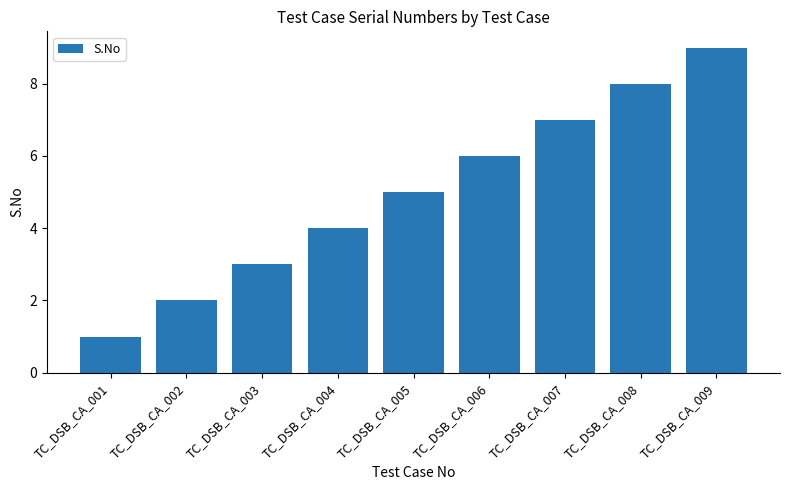

Rank the categories by value from lowest to highest.

TC_DSB_CA_001, TC_DSB_CA_002, TC_DSB_CA_003, TC_DSB_CA_004, TC_DSB_CA_005, TC_DSB_CA_006, TC_DSB_CA_007, TC_DSB_CA_008, TC_DSB_CA_009